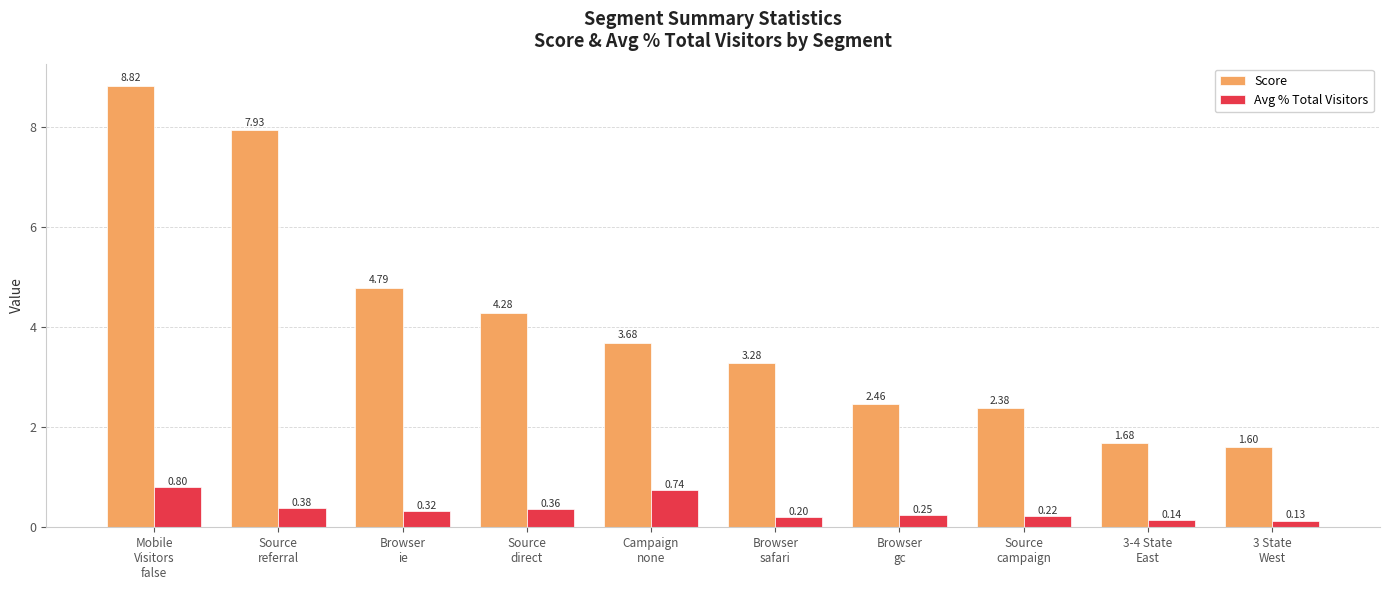

Which series has the widest spread of values?

Score